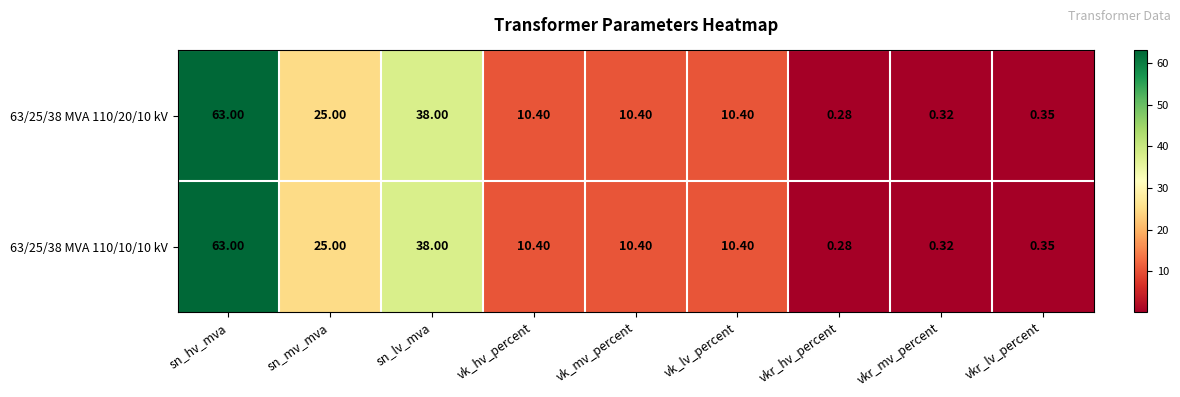

How many categories are shown in the chart?

9